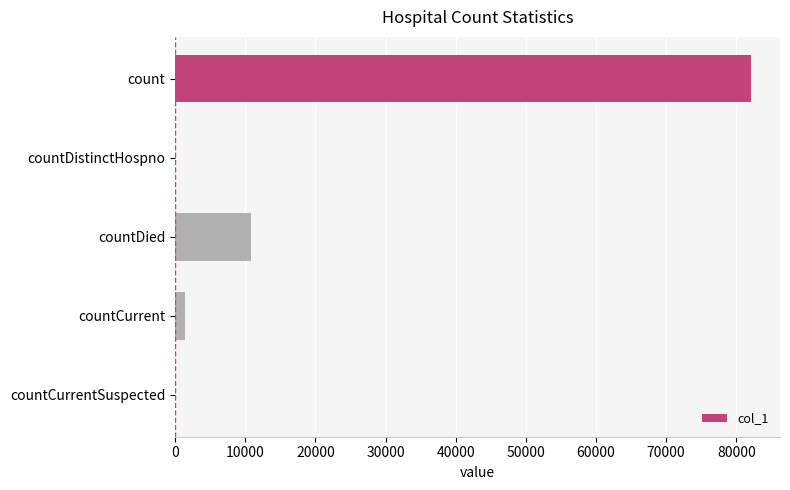

Count the number of data series in this chart.

1